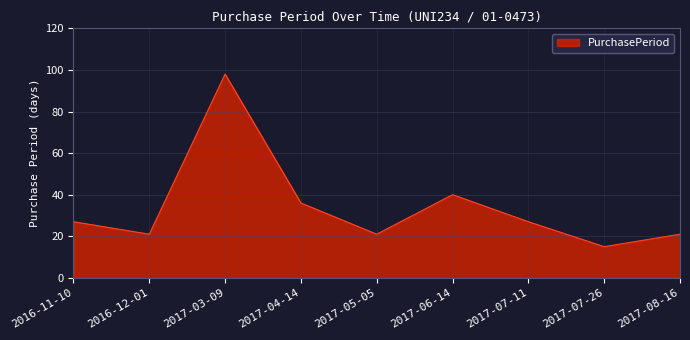

Where is the data nearest to the value 56?

2017-06-14